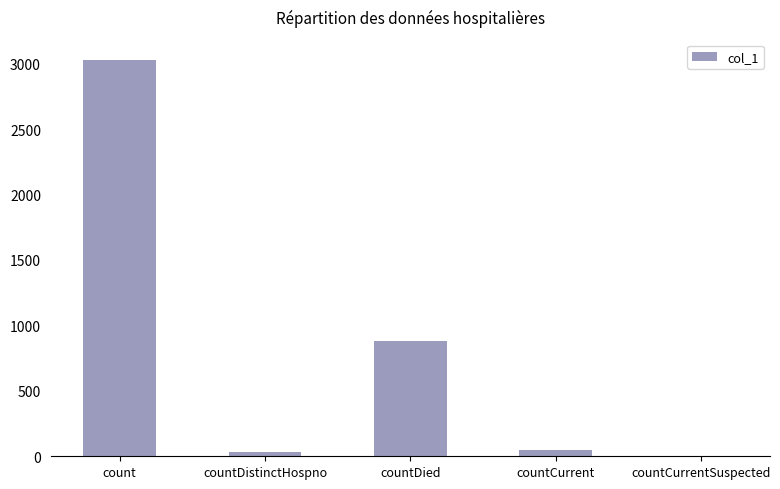

Between count and countCurrent, which is larger?

count